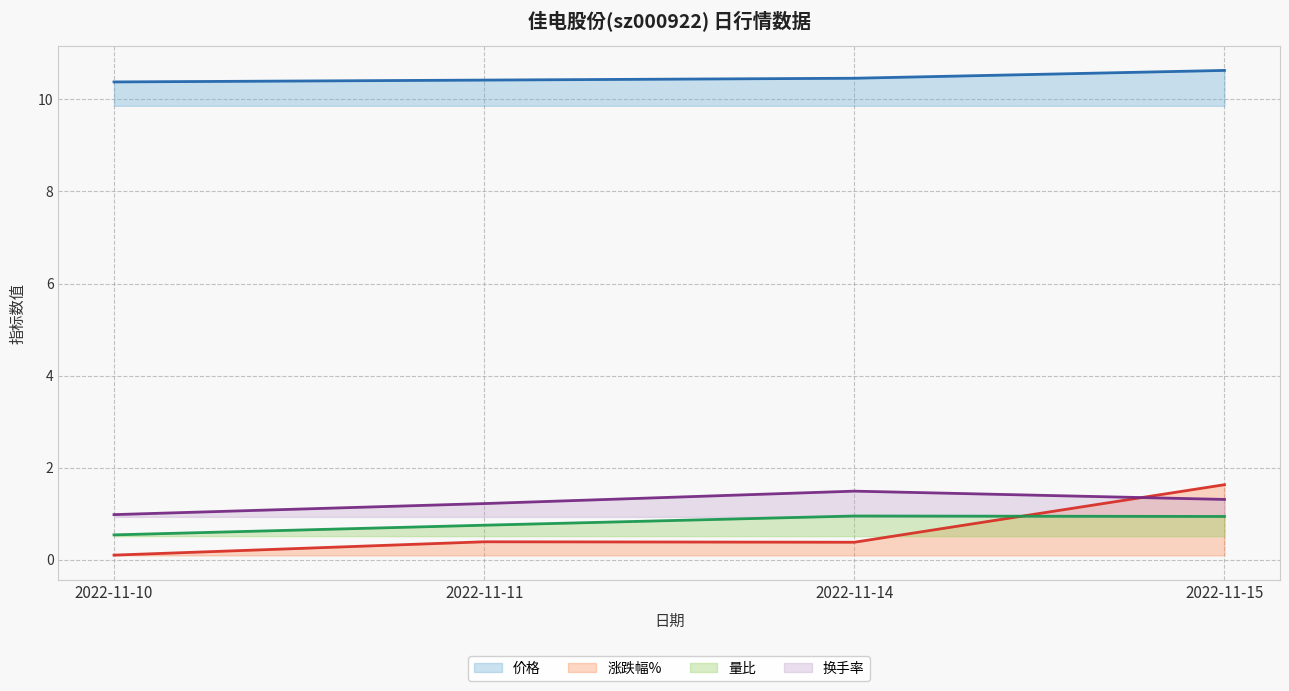

How many lines are shown in the chart?

4